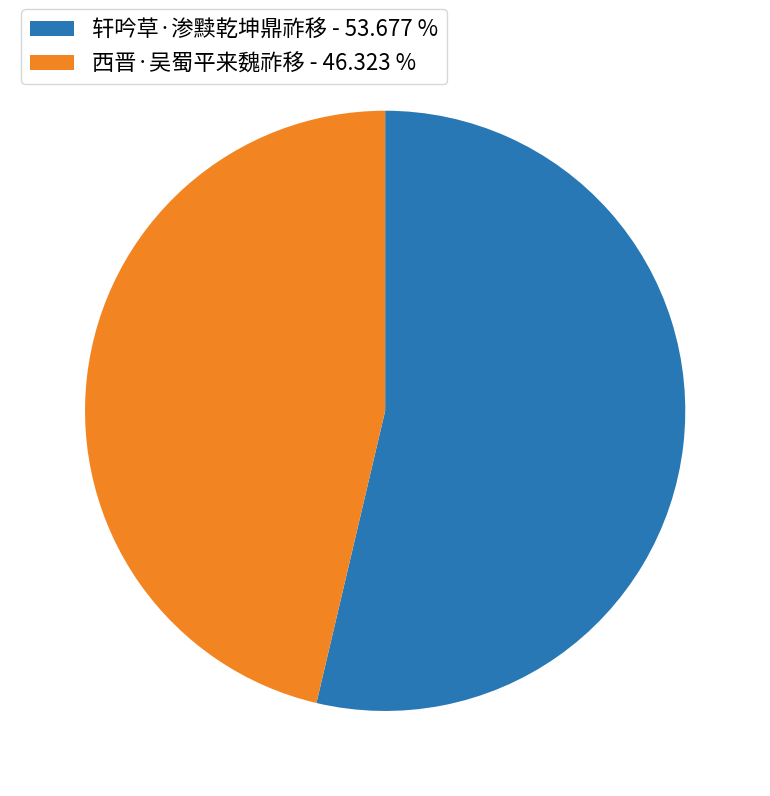

True or false: 轩吟草·渗黩乾坤鼎祚移 accounts for 54% of the total.

True